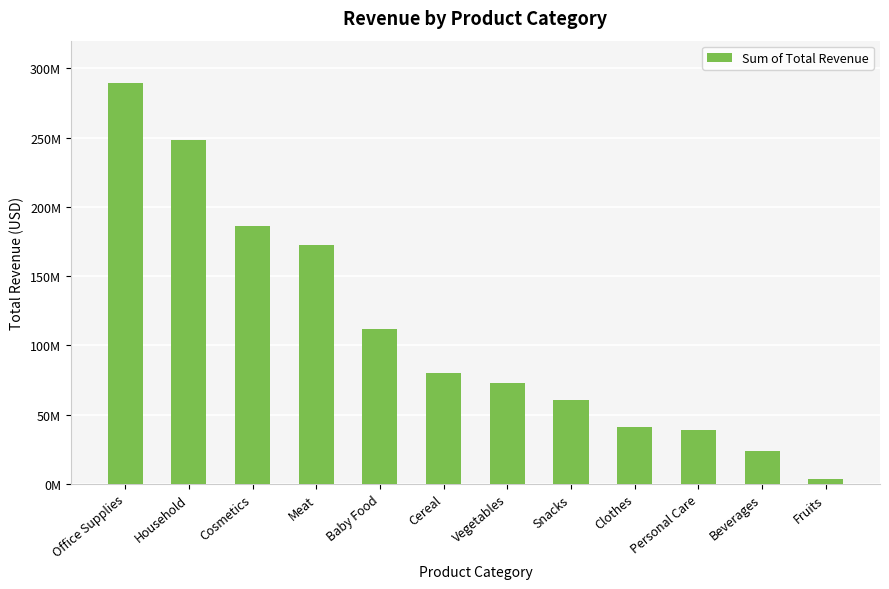

What value does the data have at Cereal?

79759969.3